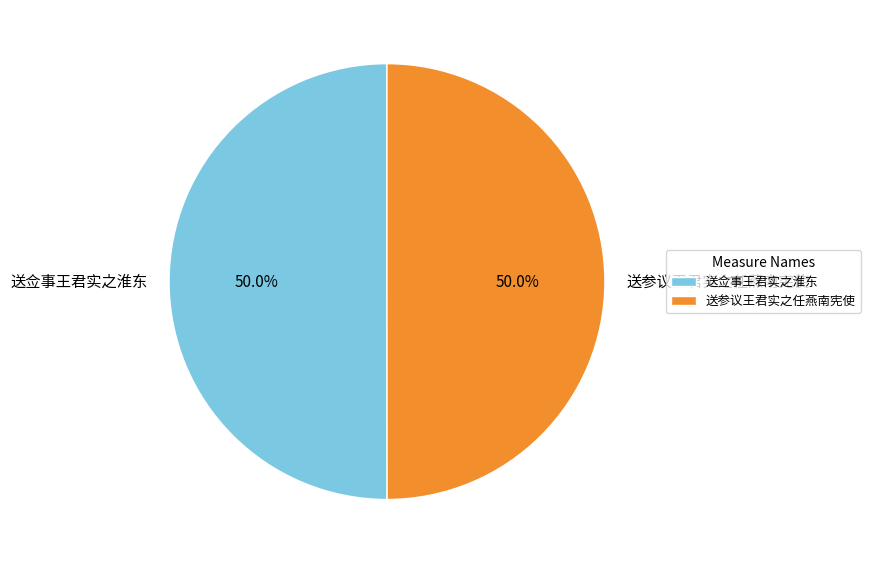

Do 送佥事王君实之淮东 and 送参议王君实之任燕南宪使 together represent more than half of the pie?

Yes